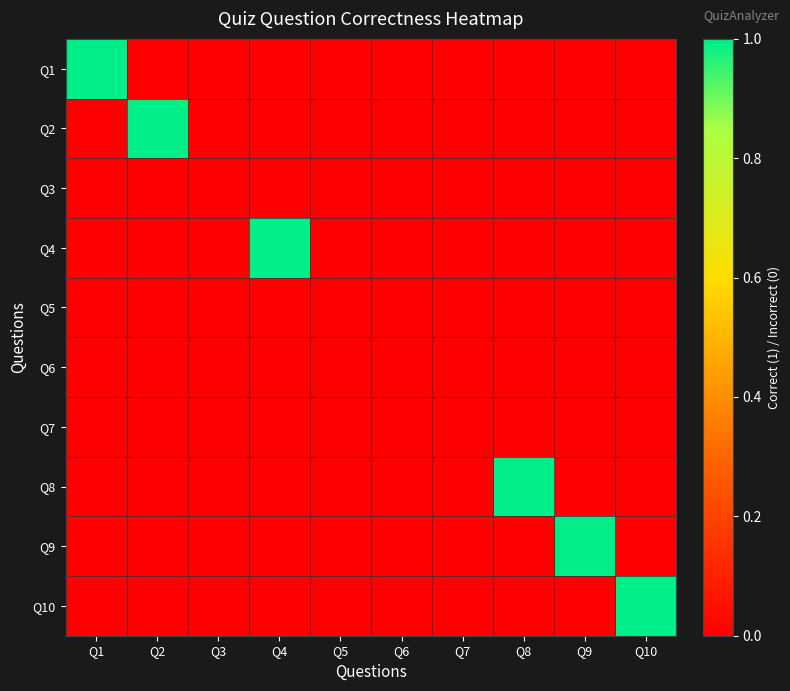

What is the spread (max minus min) of values at Q8?

1